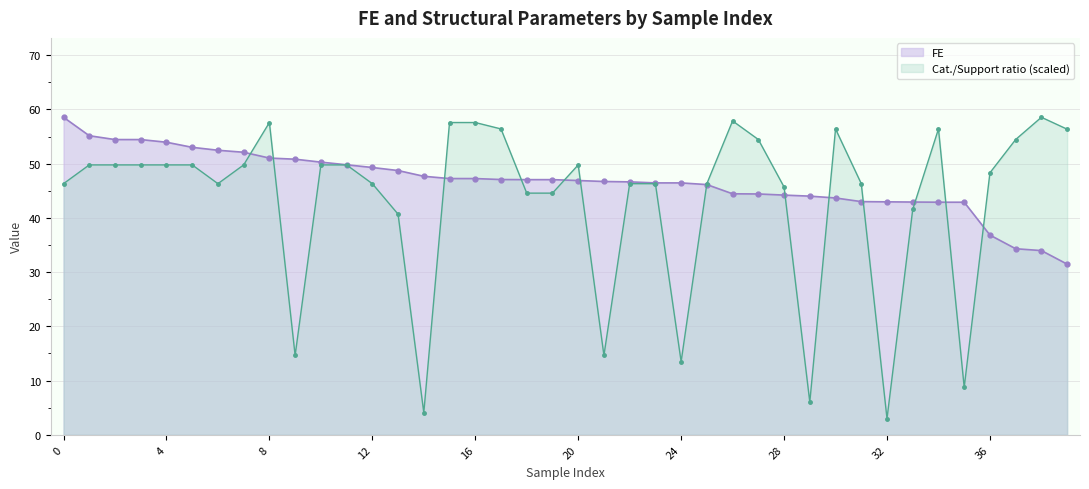

True or false: FE has more than 1 interior local peaks.

False